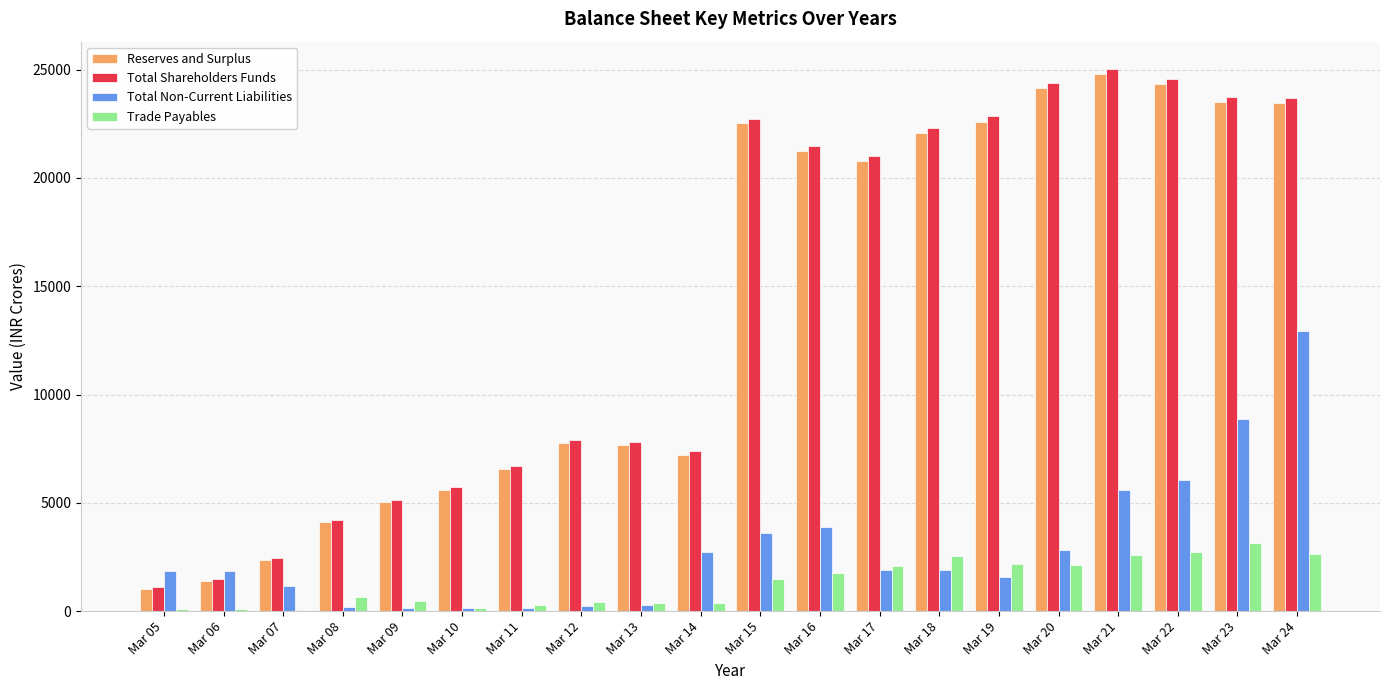

At which category does the chart reach its peak across all series?

Mar 21